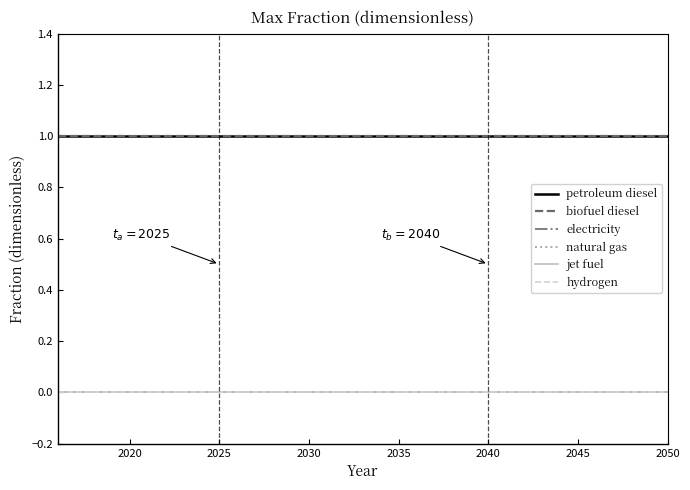

Is this an area chart (filled region under the line)?

No